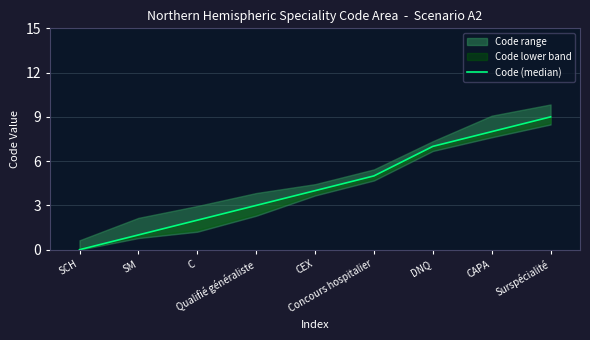

The chart shows a value of 1 at Qualifié généraliste. True or false?

False